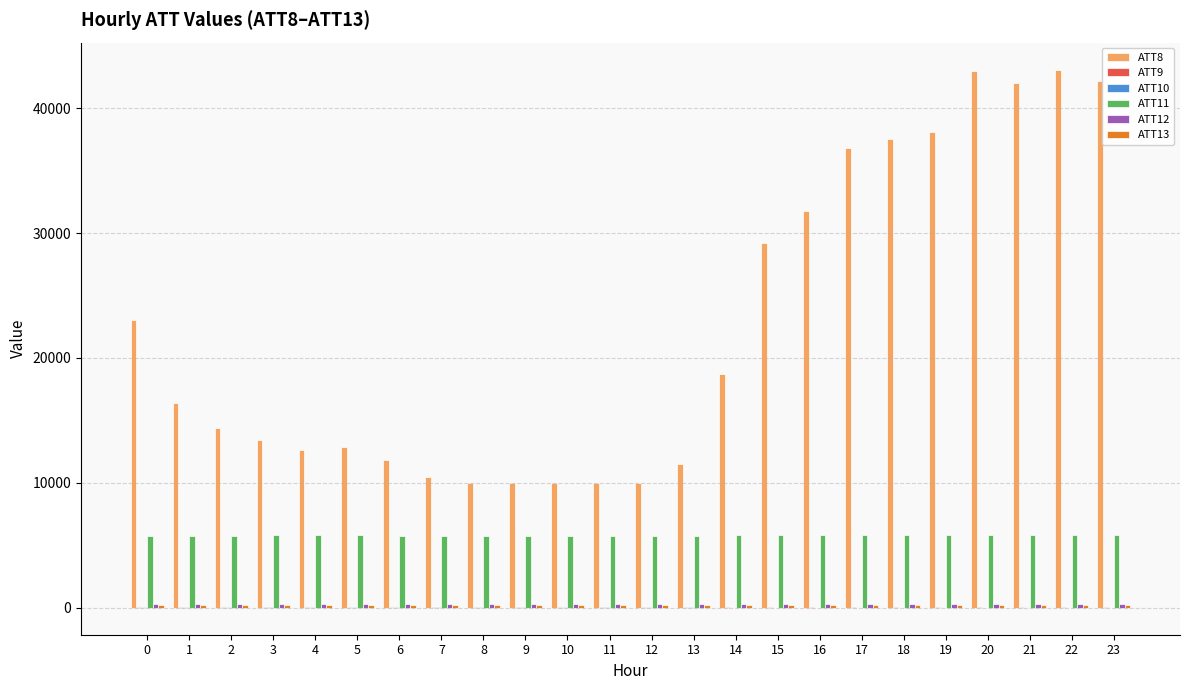

Which series has the largest total across all categories?

ATT8